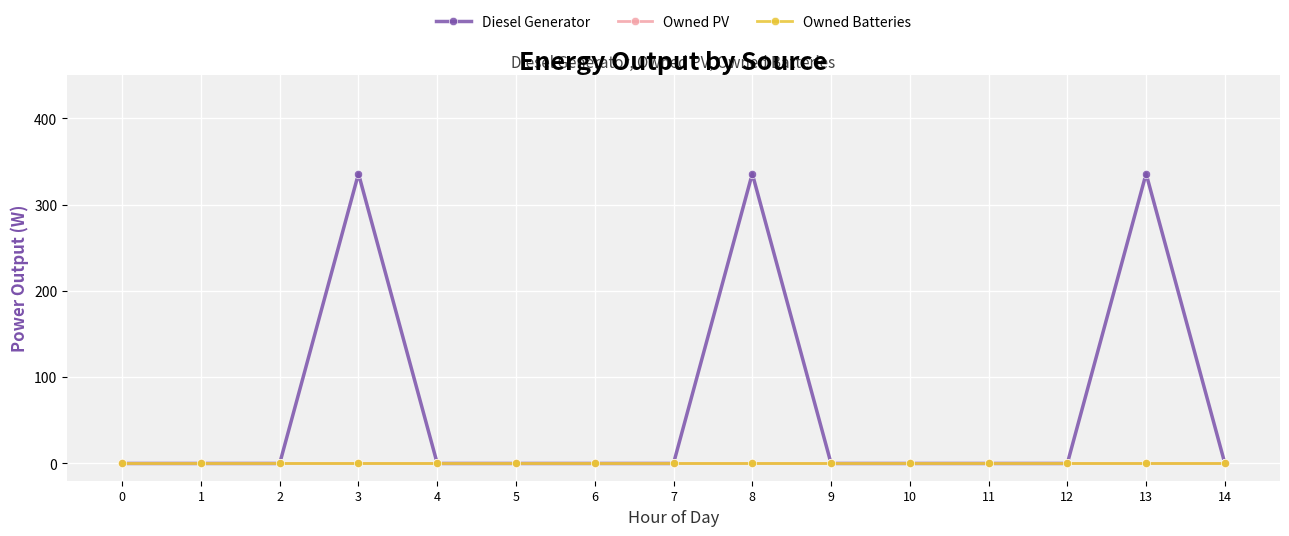

Reading left to right, extract all data points from this chart.

Diesel Generator: 0=0	1=0	2=0	3=336	4=0	5=0	6=0	7=0	8=336	9=0	10=0	11=0	12=0	13=336	14=0
Owned PV: 0=0	1=0	2=0	3=0	4=0	5=0	6=0	7=0	8=0	9=0	10=0	11=0	12=0	13=0	14=0
Owned Batteries: 0=0	1=0	2=0	3=0	4=0	5=0	6=0	7=0	8=0	9=0	10=0	11=0	12=0	13=0	14=0